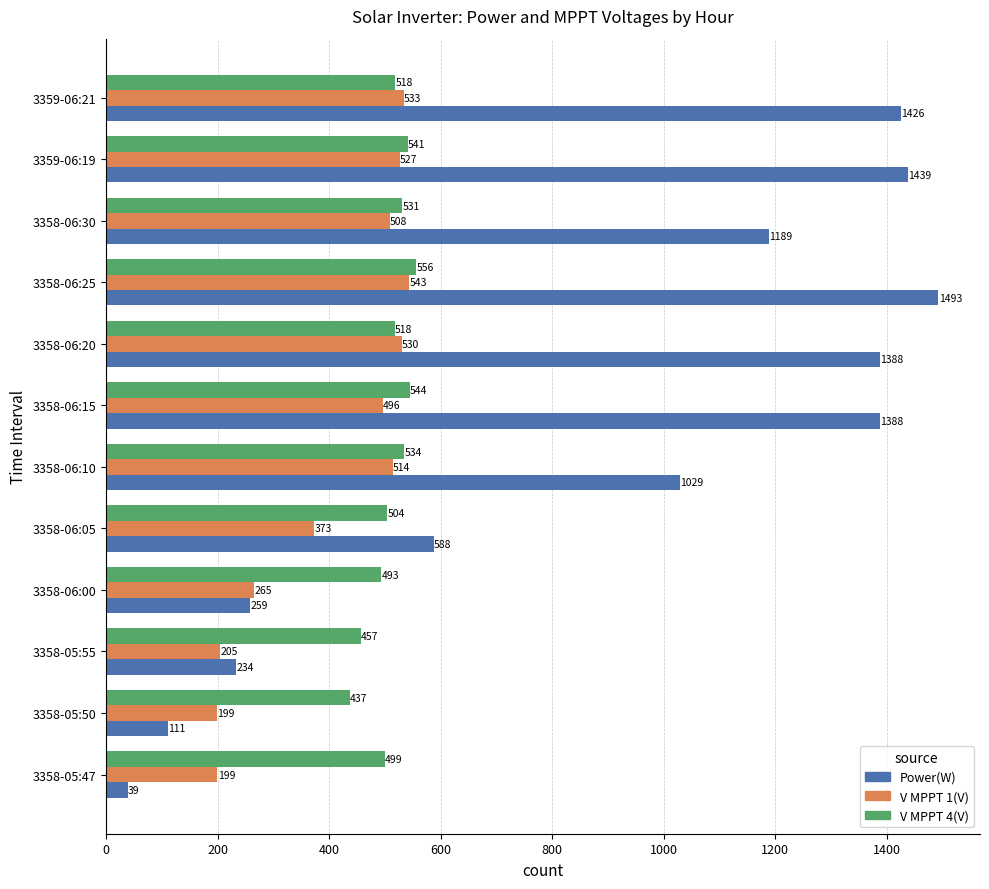

At how many categories does at least one series exceed 648?

7